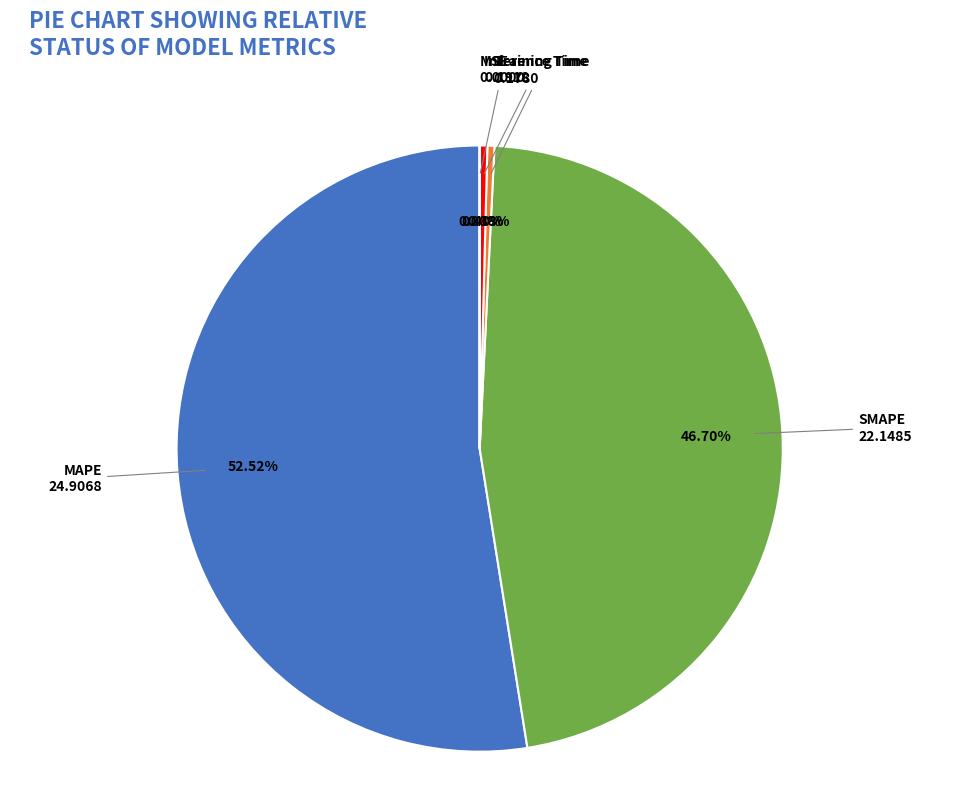

Combined, do MAPE and Training Time account for over 50%?

Yes